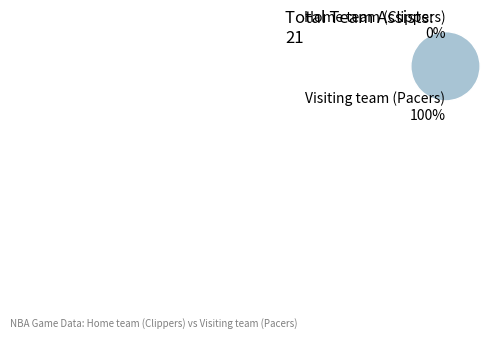

To the nearest percent, what is the average slice percentage?

50%